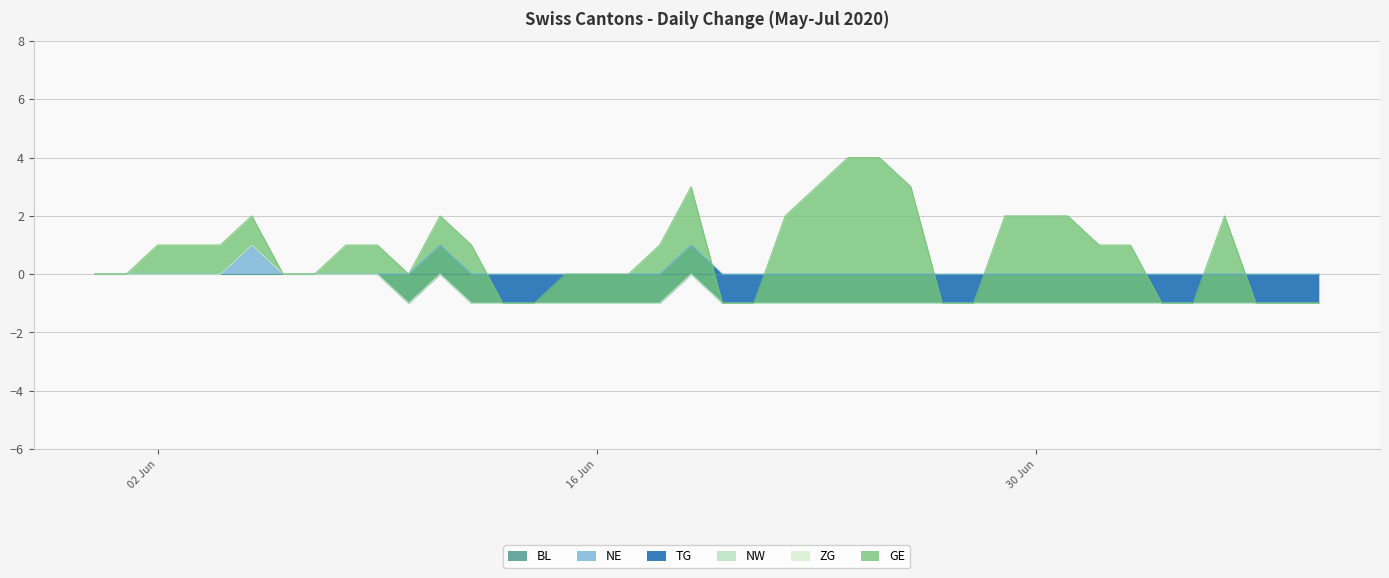

What is the label of the 28th point from the left?

2020-06-27